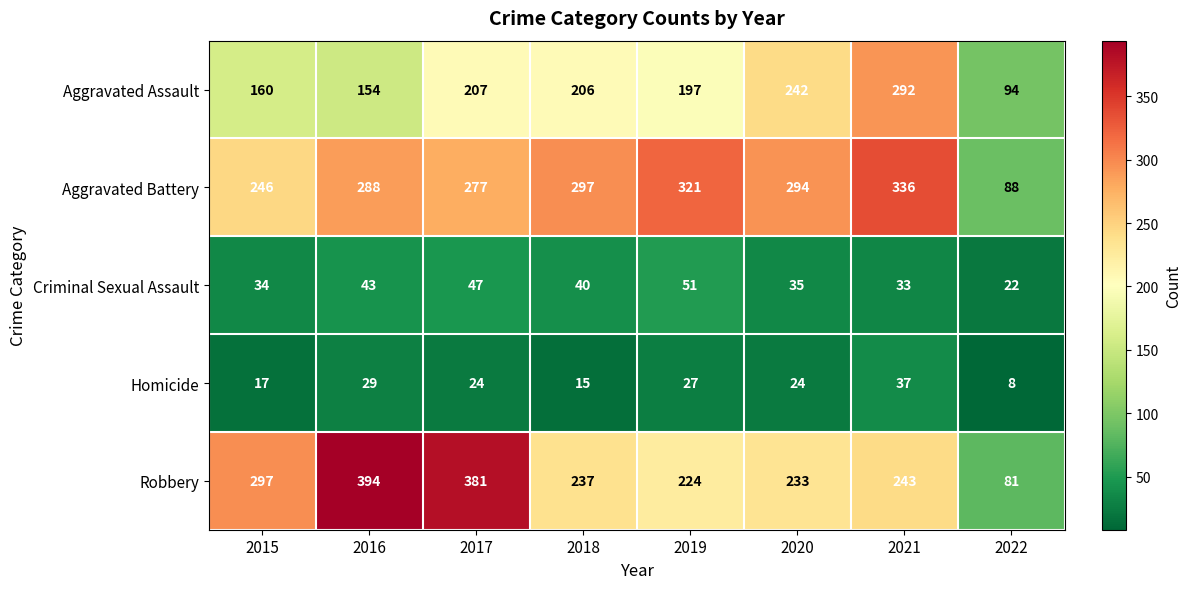

What is the average value of the Criminal Sexual Assault series?

38